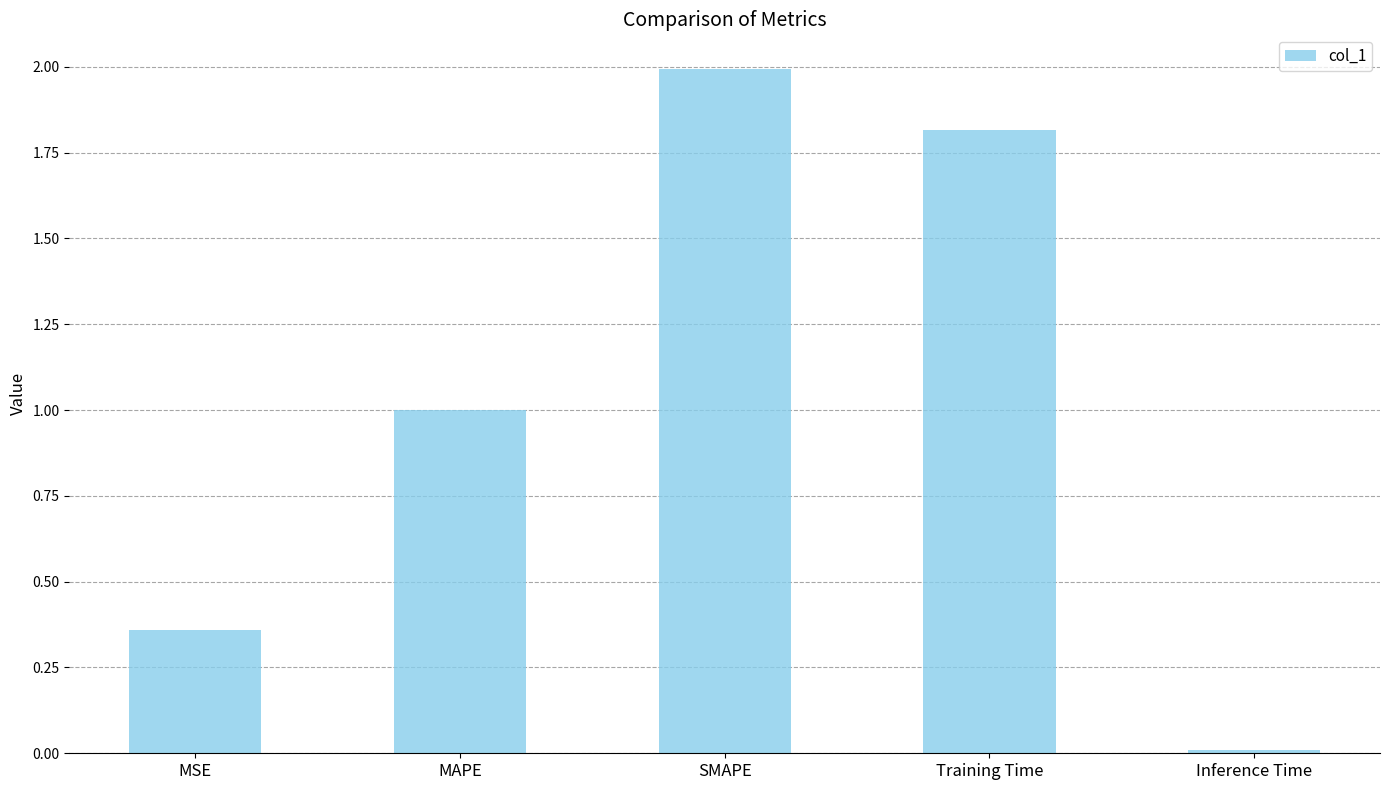

What is the label of the 1st bar from the left?

MSE